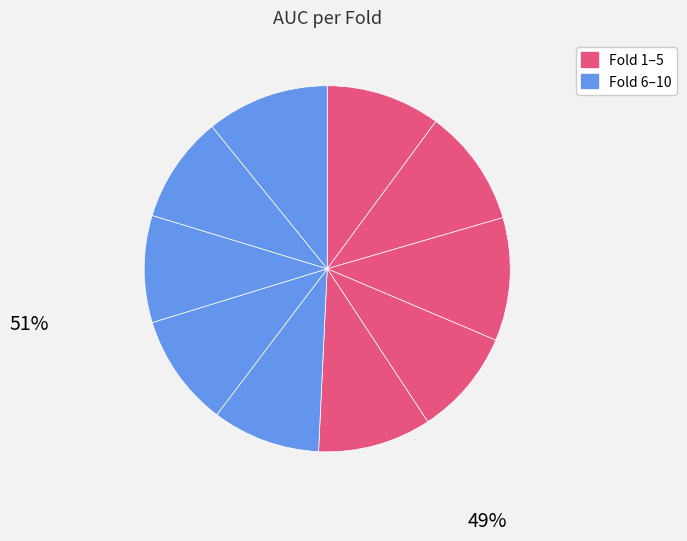

How many segments does this pie chart have?

10